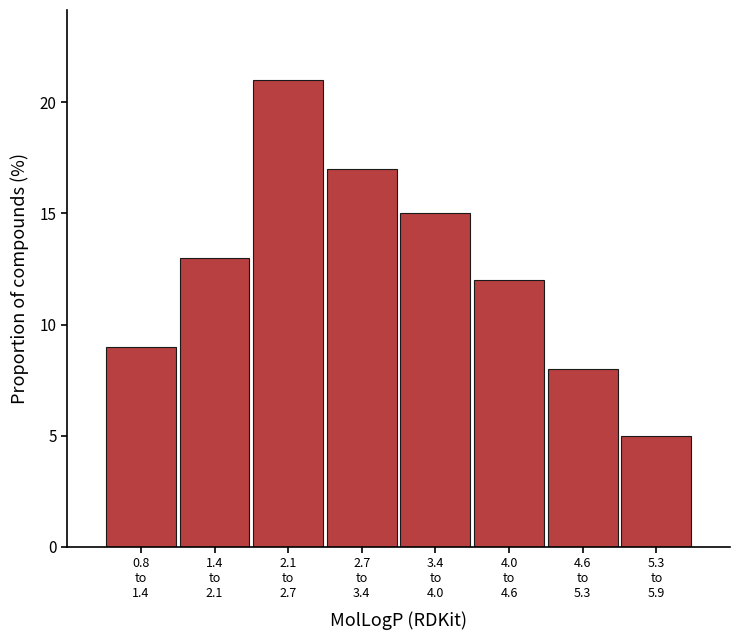

Reading right to left, what are all the values shown in this chart?

5	8	12	15	17	21	13	9